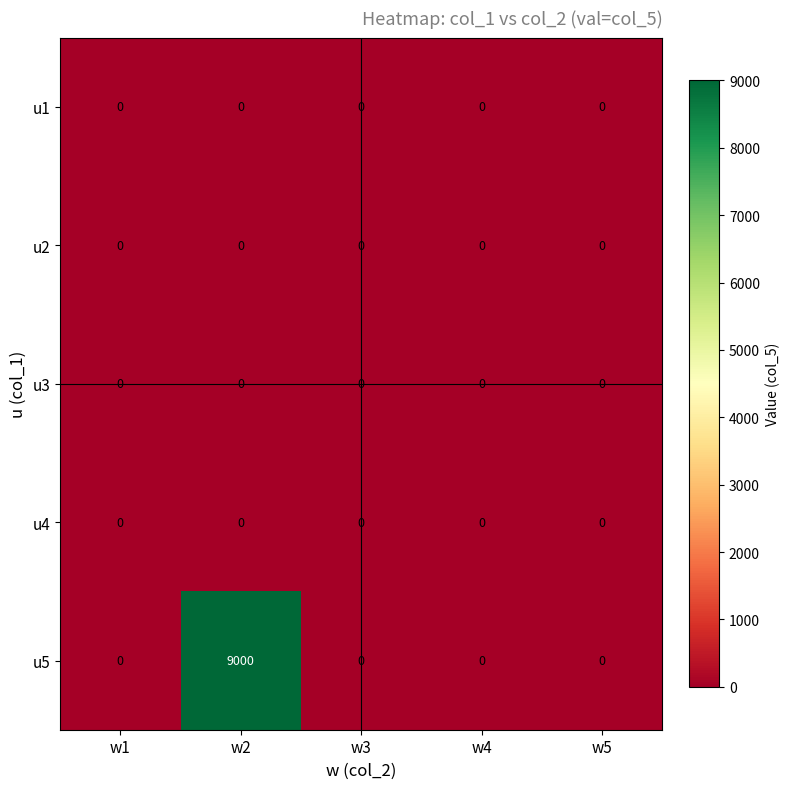

Which series changed the most between w2 and w5?

u5